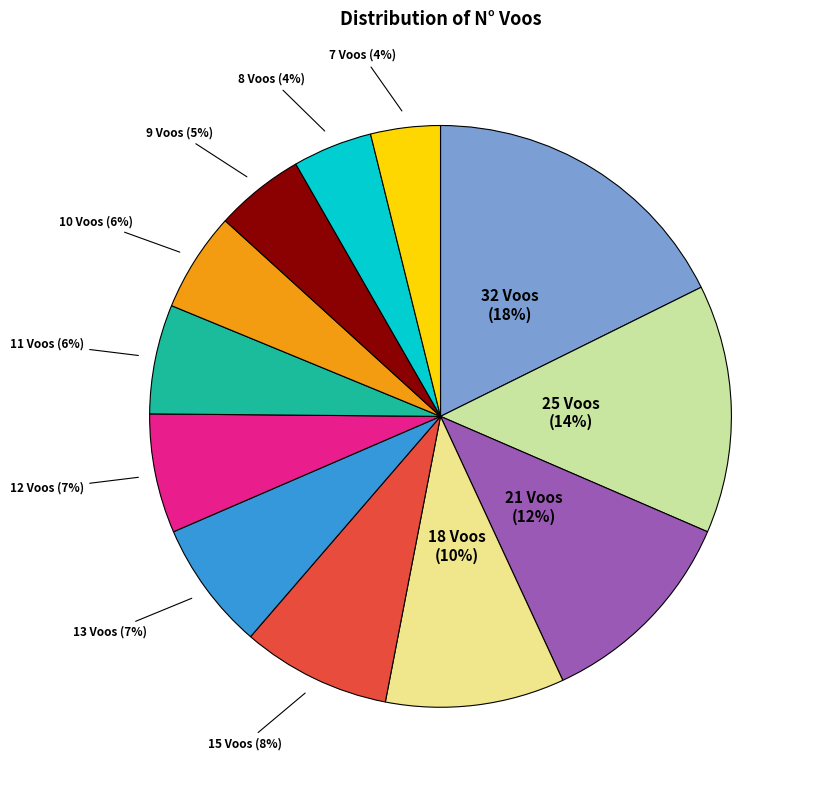

To the nearest percent, what is the average slice percentage?

8%